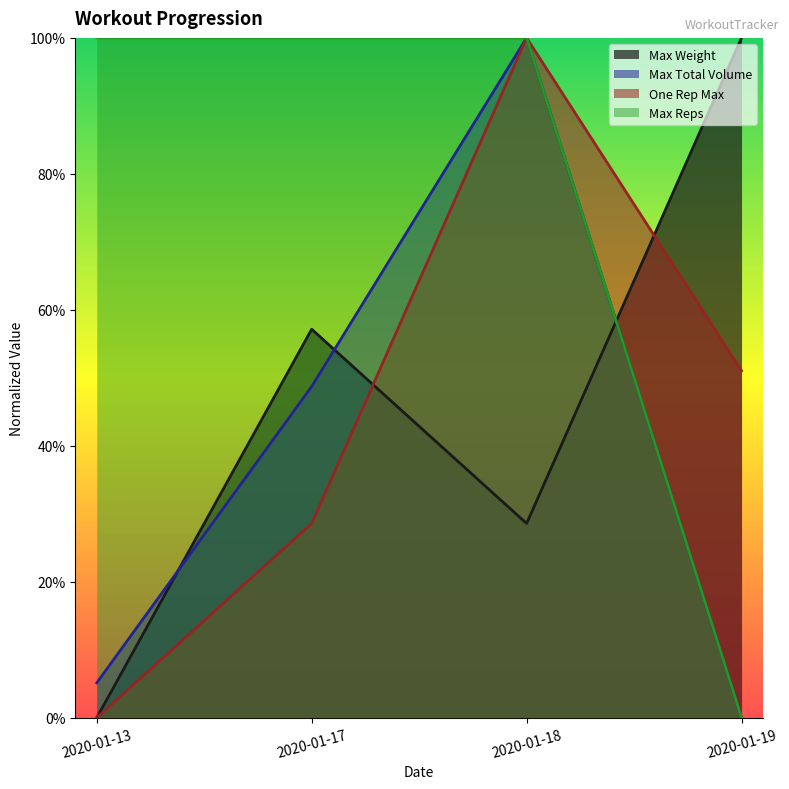

At how many categories does at least one series exceed 0?

4